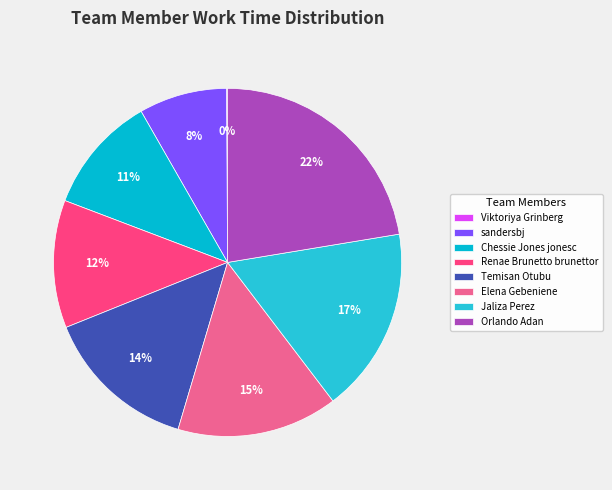

What is the ratio of the value at Temisan Otubu to the value at Orlando Adan?

0.6